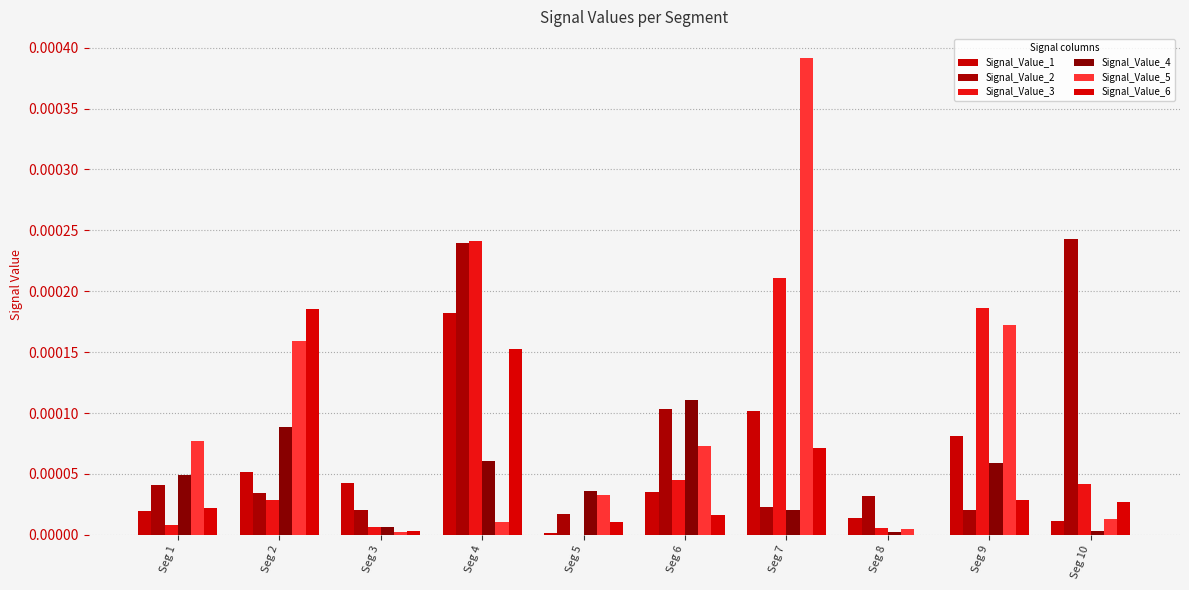

Rank the series at Seg 6 from highest to lowest value.

Signal_Value_4, Signal_Value_2, Signal_Value_5, Signal_Value_3, Signal_Value_1, Signal_Value_6